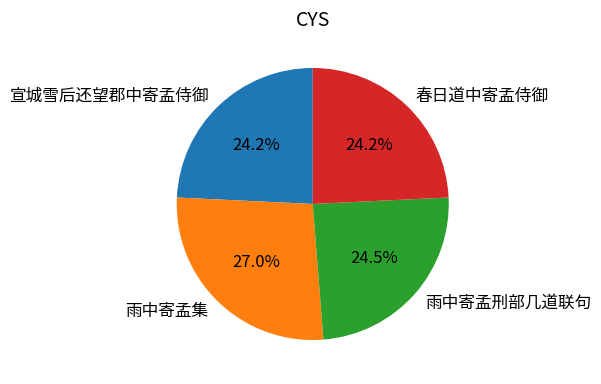

Does any single category account for the majority?

No